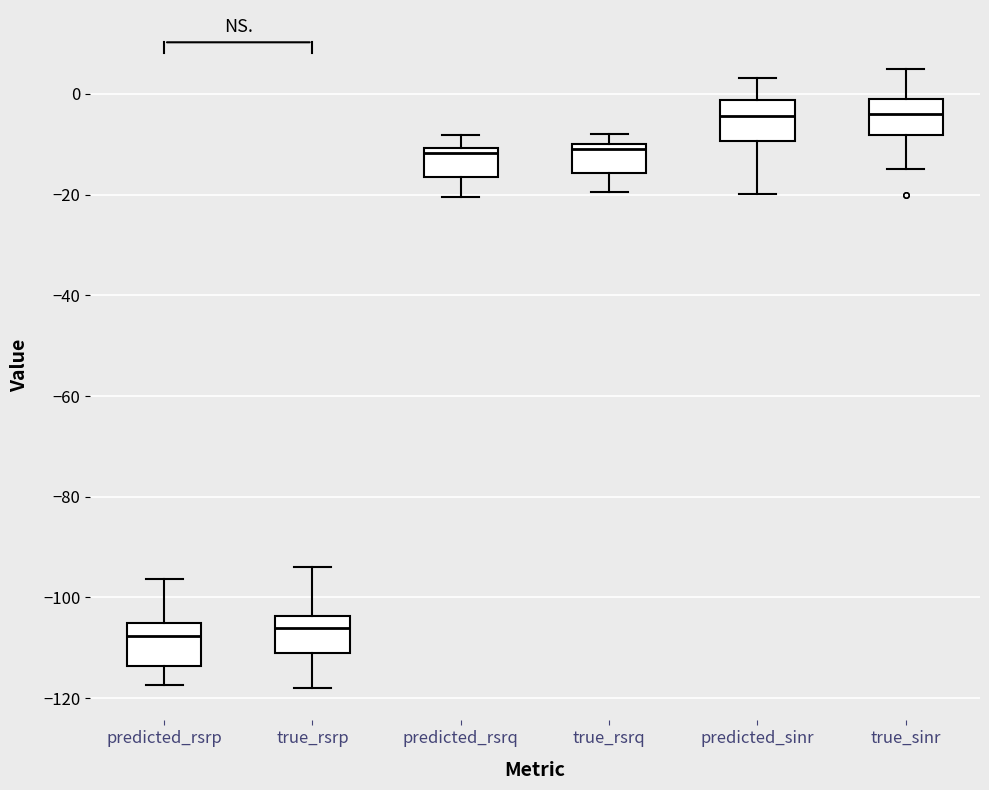

Where does the upper whisker of the box for predicted_rsrq end on the y-axis? The values are not printed on the chart, so give them approximately, as read against the axis.

-8